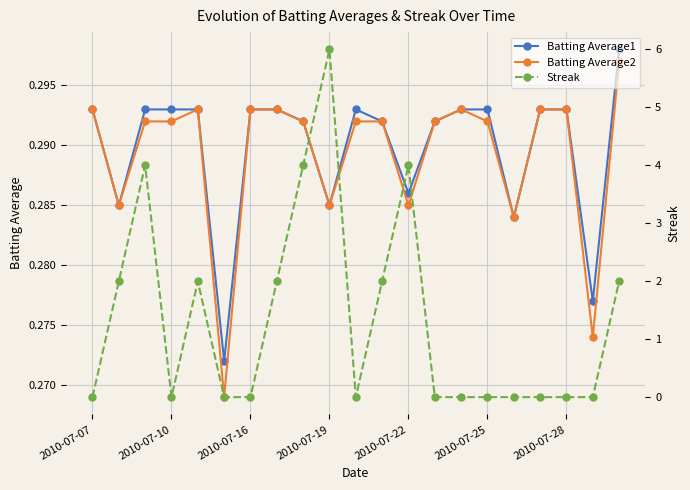

At how many categories does at least one series exceed 2?

4